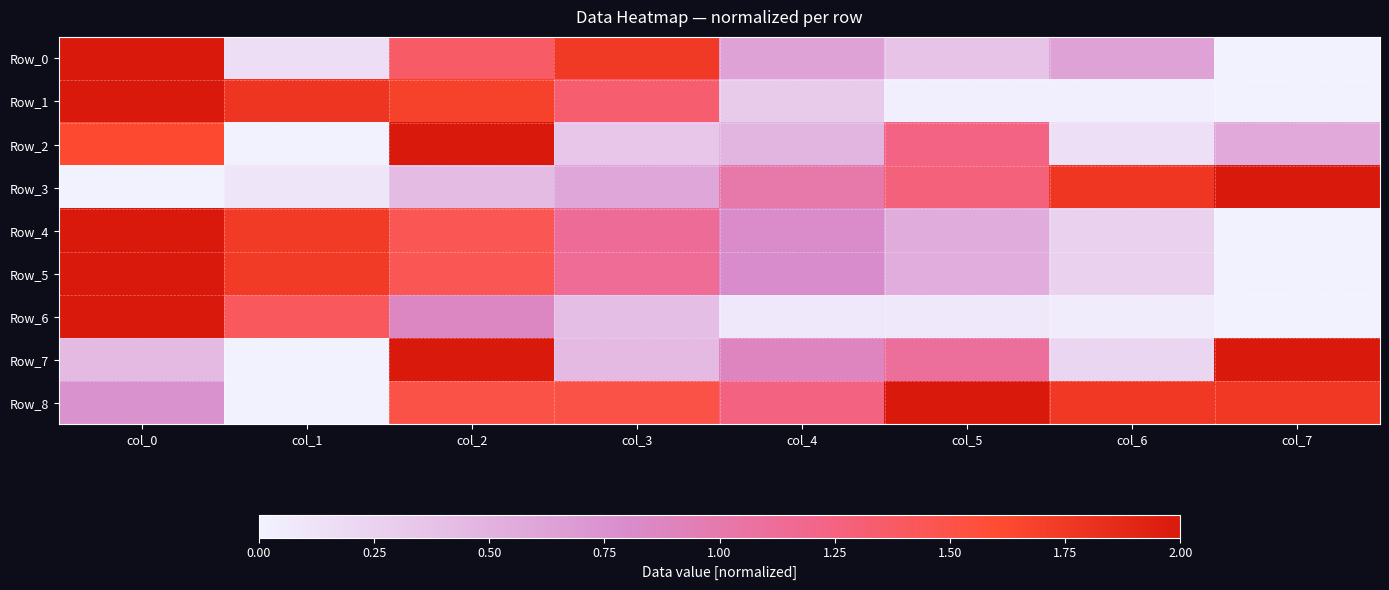

Reading left to right, extract all data points from this chart.

Row_0: col_0=2.0	col_1=0.2	col_2=1.4	col_3=1.7	col_4=0.6	col_5=0.4	col_6=0.6	col_7=0.0
Row_1: col_0=2.0	col_1=1.8	col_2=1.7	col_3=1.3	col_4=0.3	col_5=0.0	col_6=0.0	col_7=0.0
Row_2: col_0=1.6	col_1=0.0	col_2=2.0	col_3=0.4	col_4=0.5	col_5=1.2	col_6=0.2	col_7=0.6
Row_3: col_0=0.0	col_1=0.1	col_2=0.4	col_3=0.6	col_4=1.0	col_5=1.3	col_6=1.8	col_7=2.0
Row_4: col_0=2.0	col_1=1.7	col_2=1.4	col_3=1.1	col_4=0.8	col_5=0.6	col_6=0.3	col_7=0.0
Row_5: col_0=2.0	col_1=1.7	col_2=1.5	col_3=1.1	col_4=0.8	col_5=0.5	col_6=0.3	col_7=0.0
Row_6: col_0=2.0	col_1=1.4	col_2=0.9	col_3=0.4	col_4=0.1	col_5=0.1	col_6=0.1	col_7=0.0
Row_7: col_0=0.4	col_1=0.0	col_2=2.0	col_3=0.4	col_4=0.9	col_5=1.1	col_6=0.2	col_7=2.0
Row_8: col_0=0.8	col_1=0.0	col_2=1.5	col_3=1.5	col_4=1.2	col_5=2.0	col_6=1.8	col_7=1.8